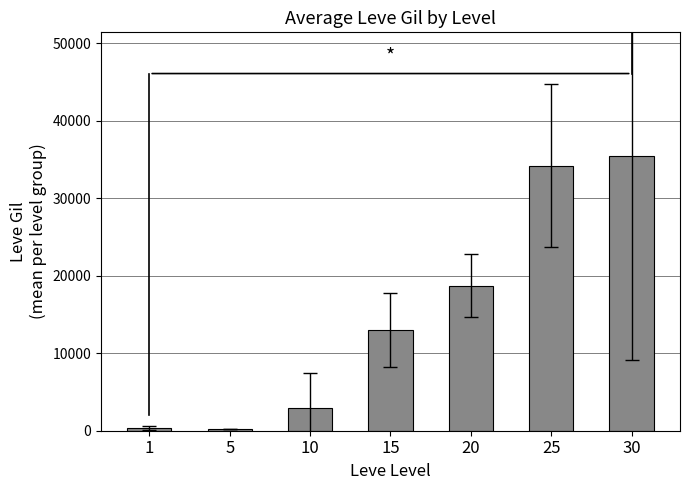

What value does the data have at 1?

349.8